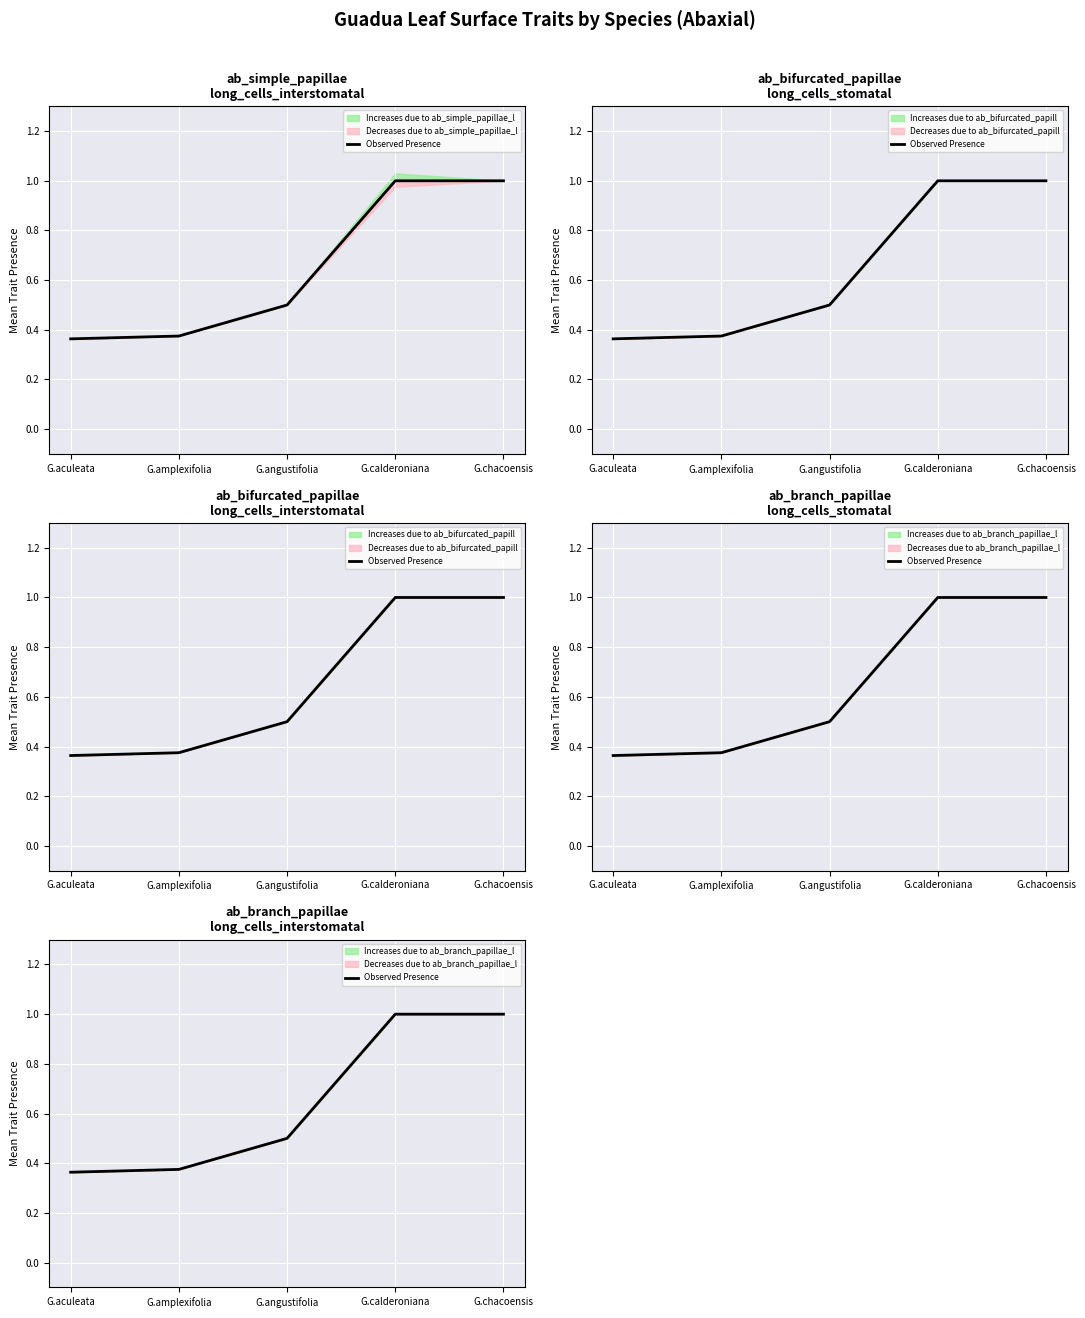

True or false: the data shows 0.4 at G.amplexifolia.

True